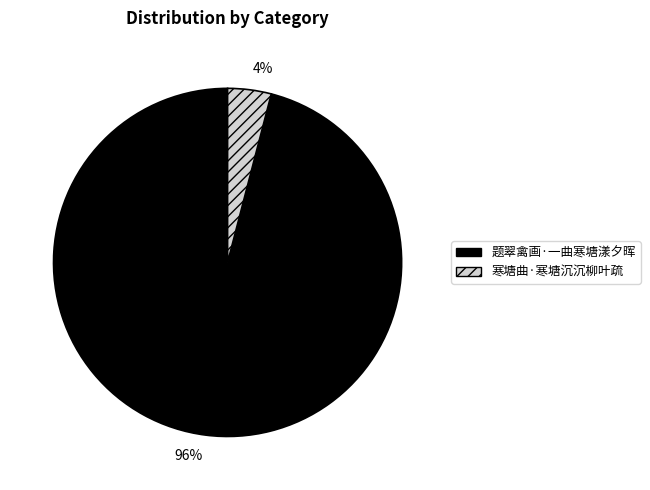

Which slice represents more than half of the pie?

96%